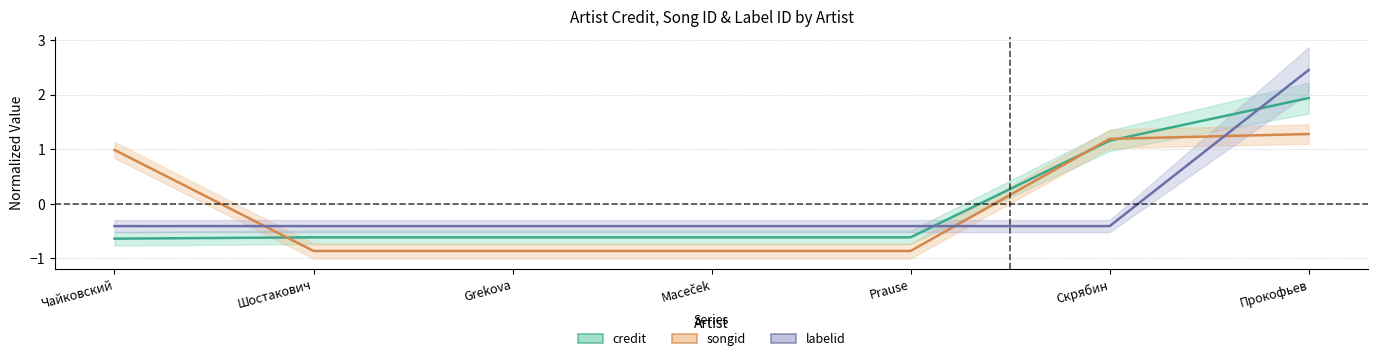

Is this an area chart (filled region under the line)?

No